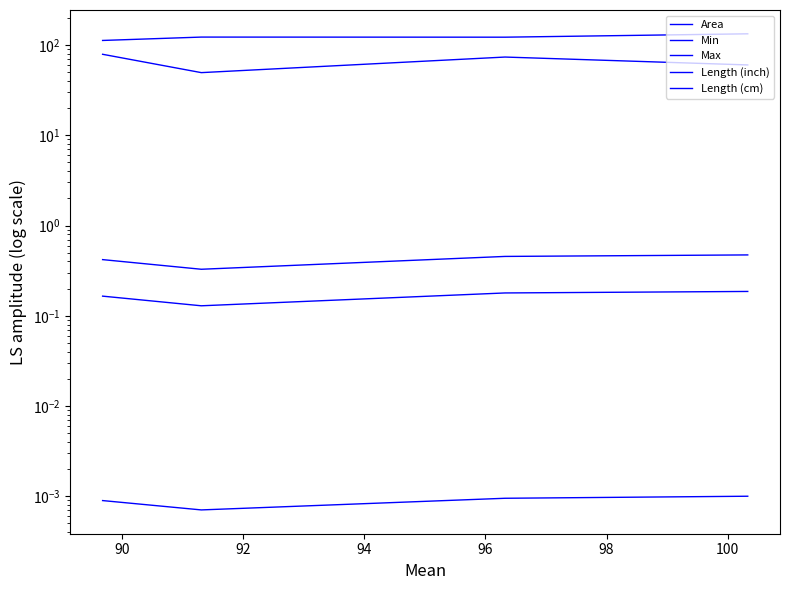

Where is Length (cm) nearest to the value 0?

92